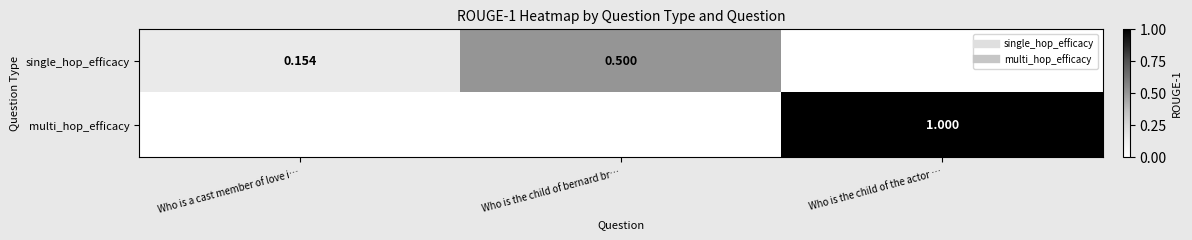

Rank the series at Who is the child of the actor … from lowest to highest value.

single_hop_efficacy, multi_hop_efficacy